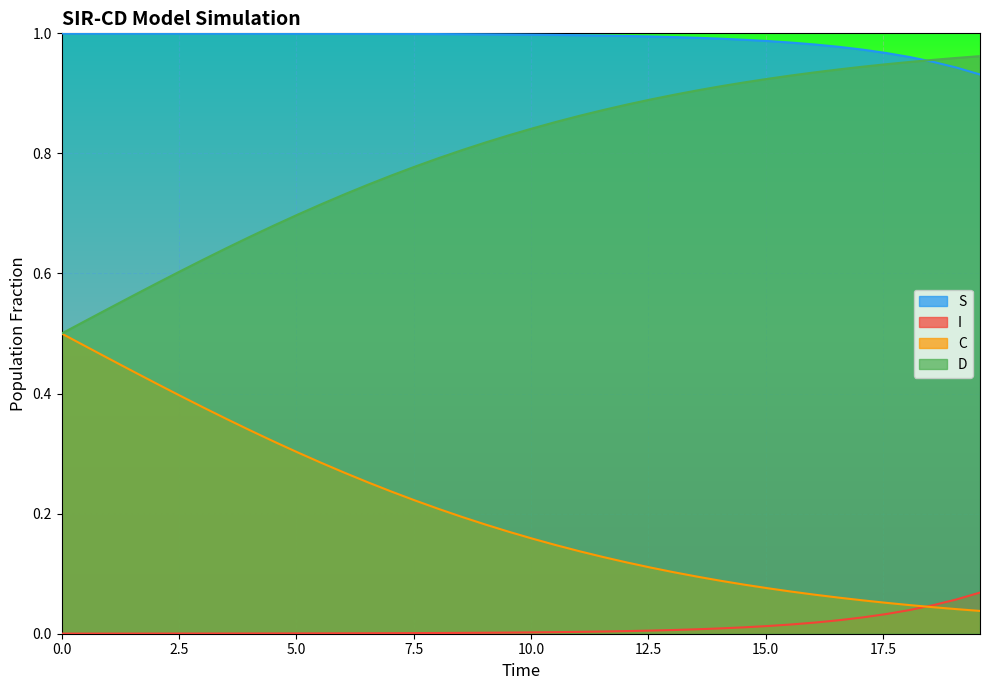

At how many categories does at least one series exceed 0?

40